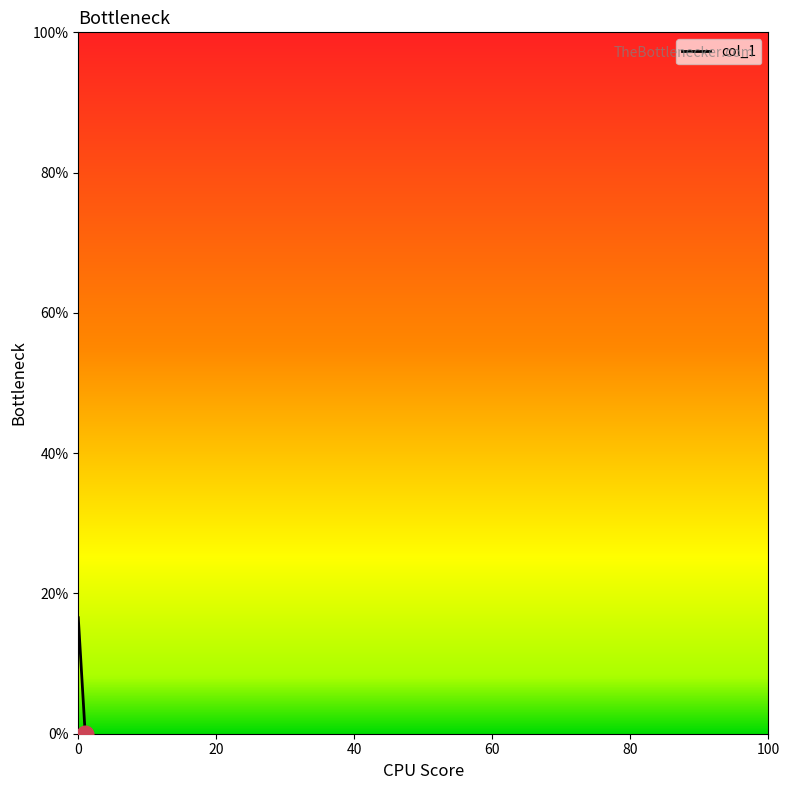

What is the value of the 1st point from the left?

16.5